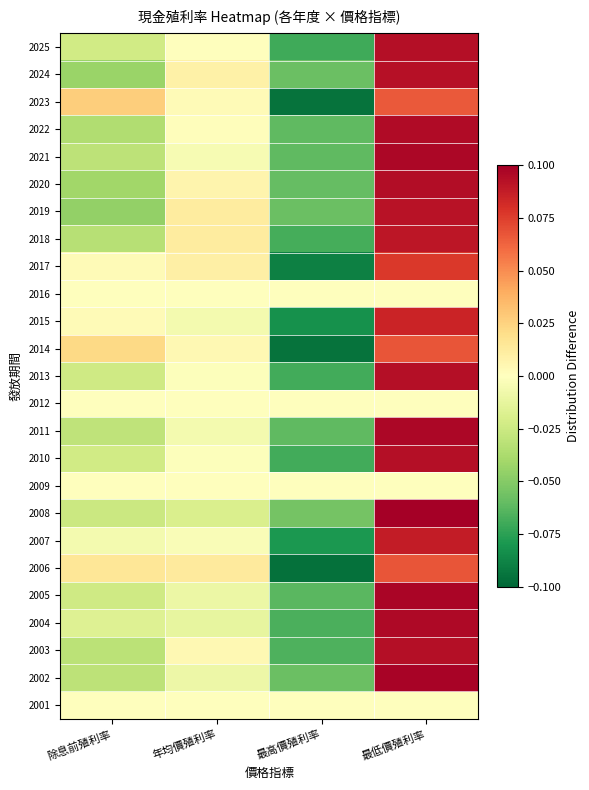

List the series in order of their peak value, lowest first.

2016, 2012, 2009, 2001, 2023, 2006, 2014, 2017, 2015, 2007, 2018, 2019, 2024, 2003, 2025, 2010, 2013, 2020, 2022, 2004, 2021, 2011, 2005, 2002, 2008